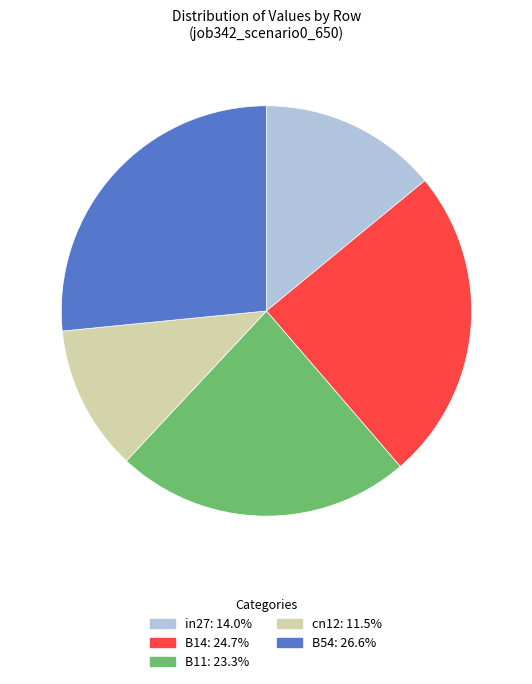

Which has a higher value, B14 or B54?

B54